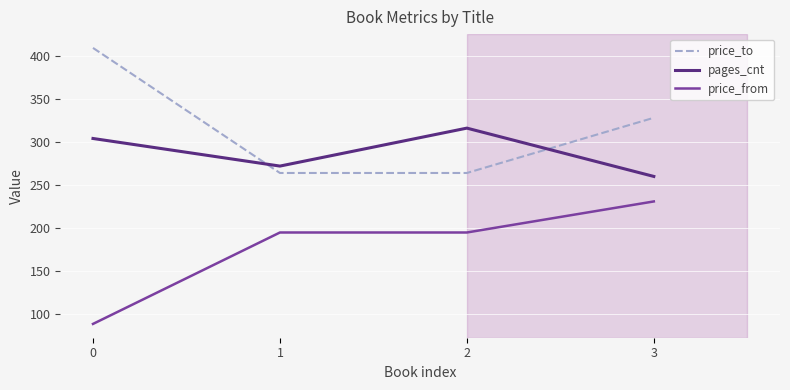

What is the minimum value for price_to?

264